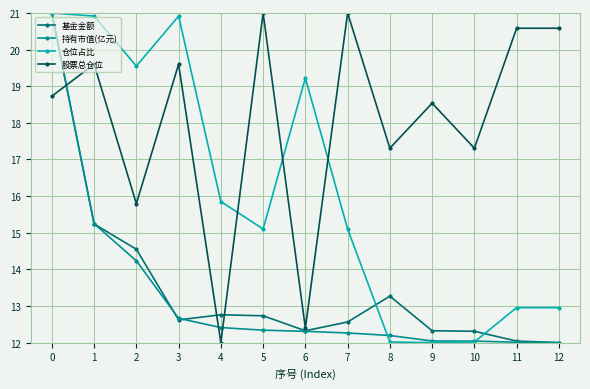

Where is the first local minimum for 仓位占比?

2